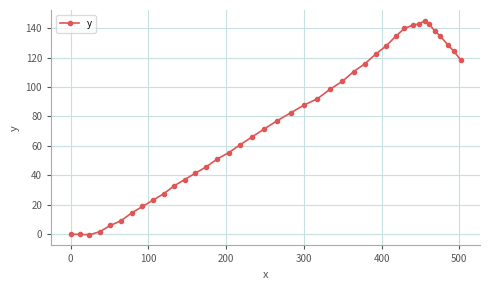

What is the greatest value displayed?

145.1